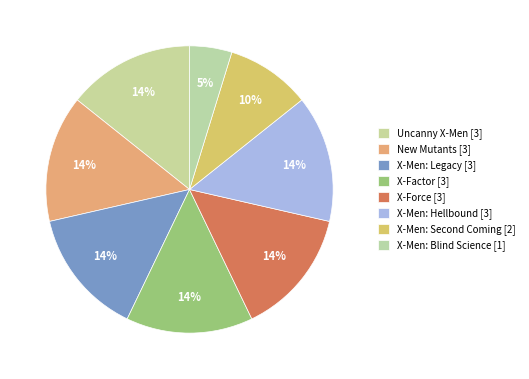

How many slices are in this pie chart?

8